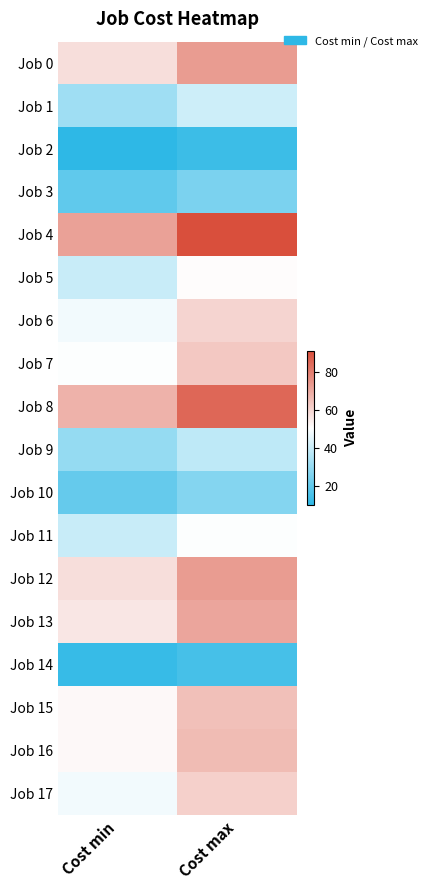

What is the minimum value shown in the chart?

10